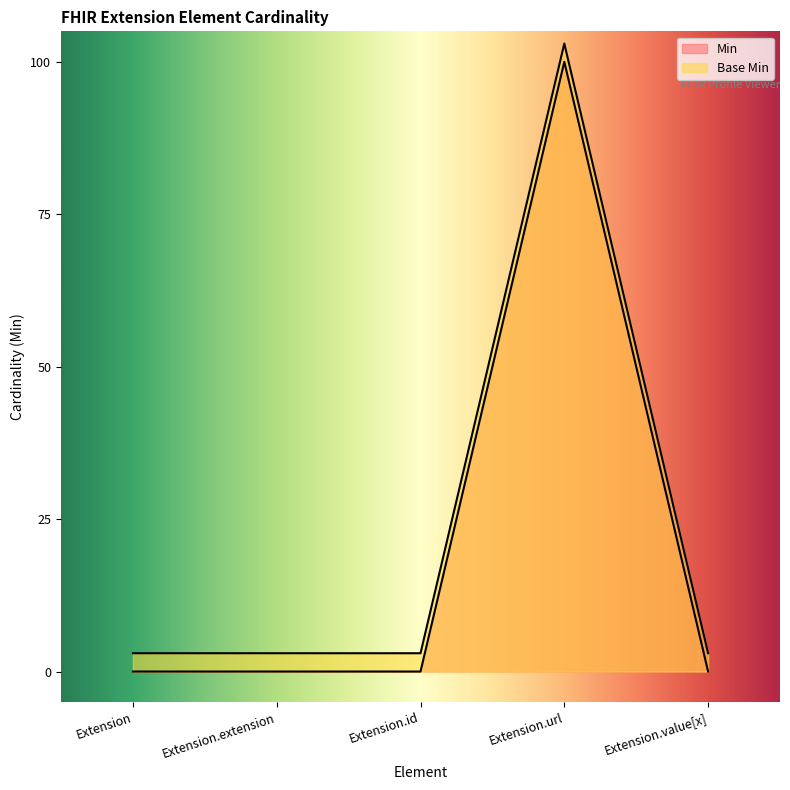

True or false: Base Min and Min intersect in this chart.

False